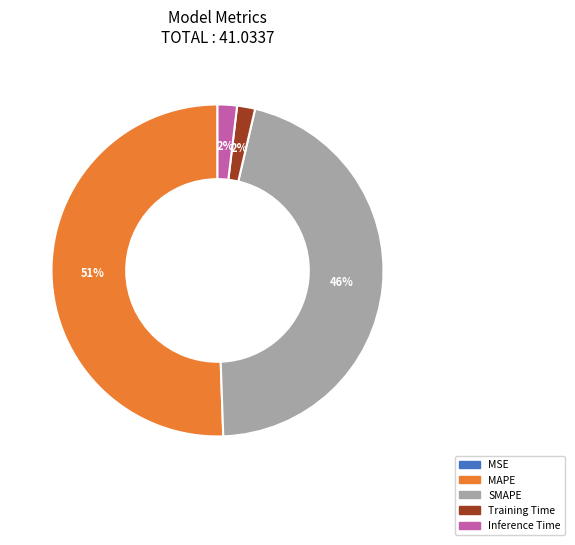

True or false: Inference Time accounts for 2% of the total.

True